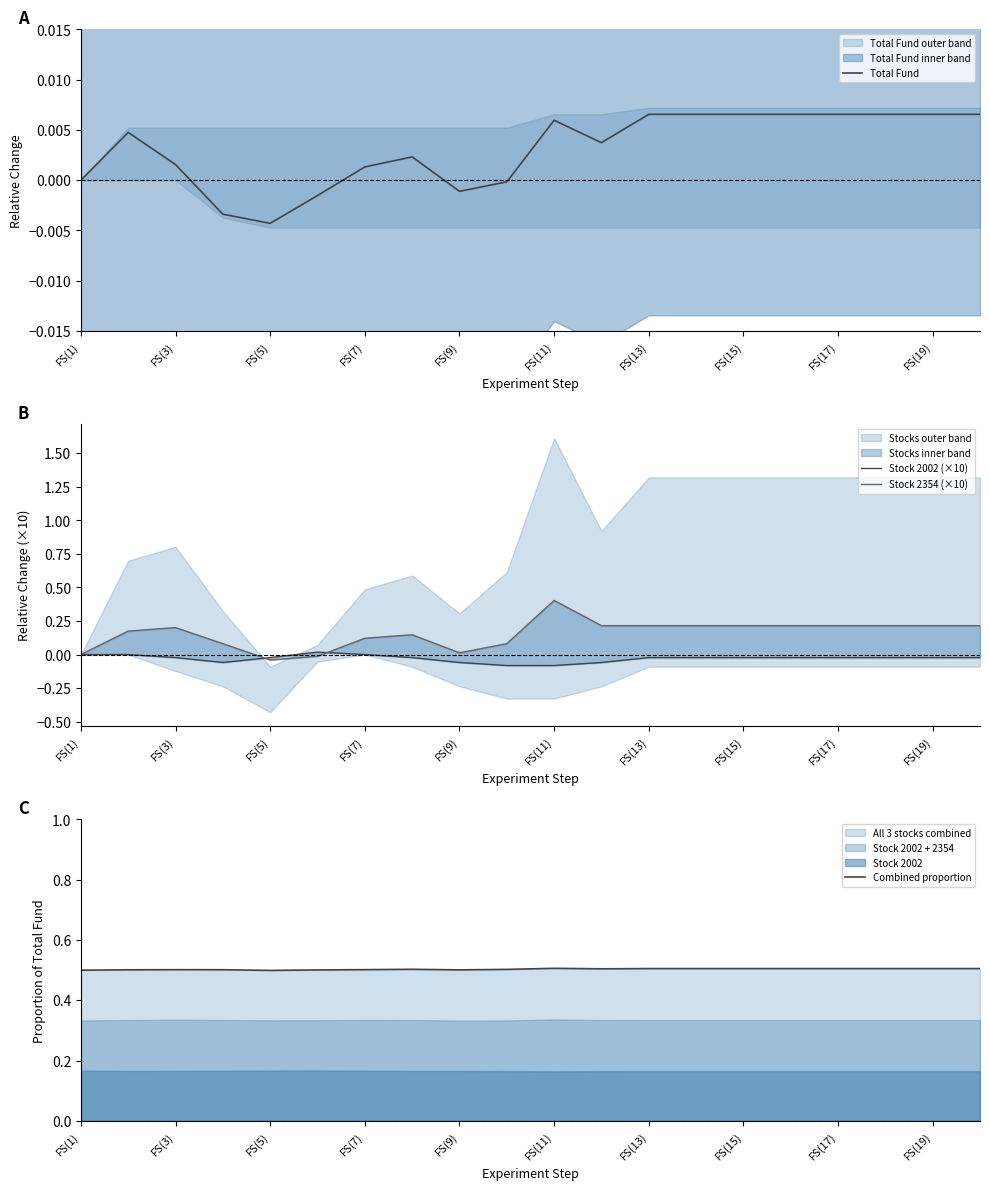

Which category has the lowest value in the Total Fund series?

FS(5)